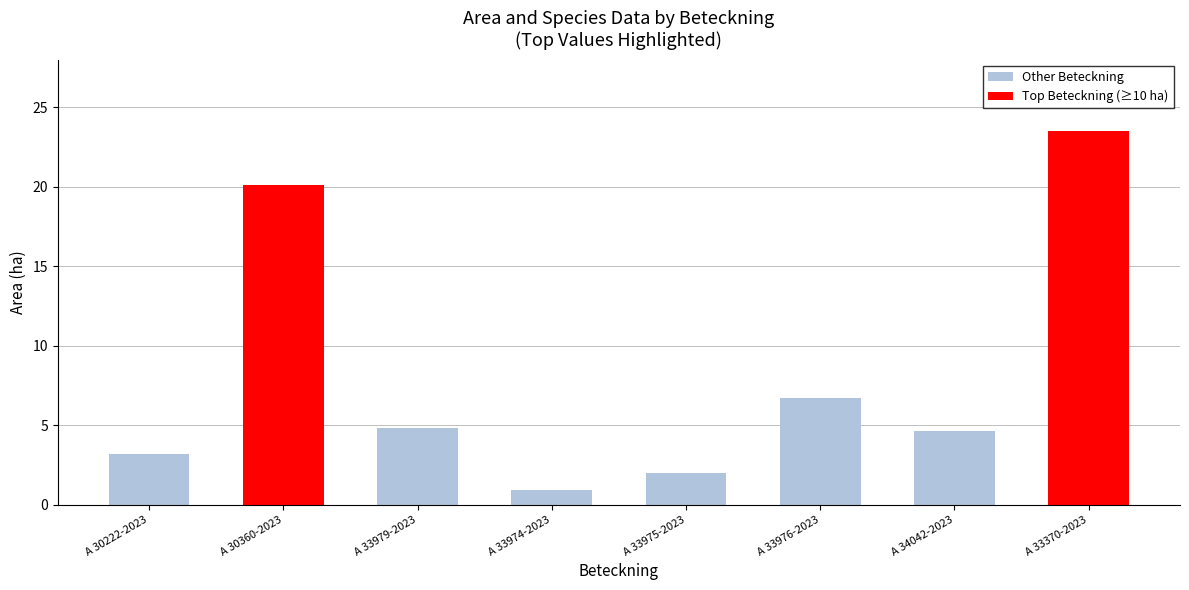

Are the bars horizontal?

No